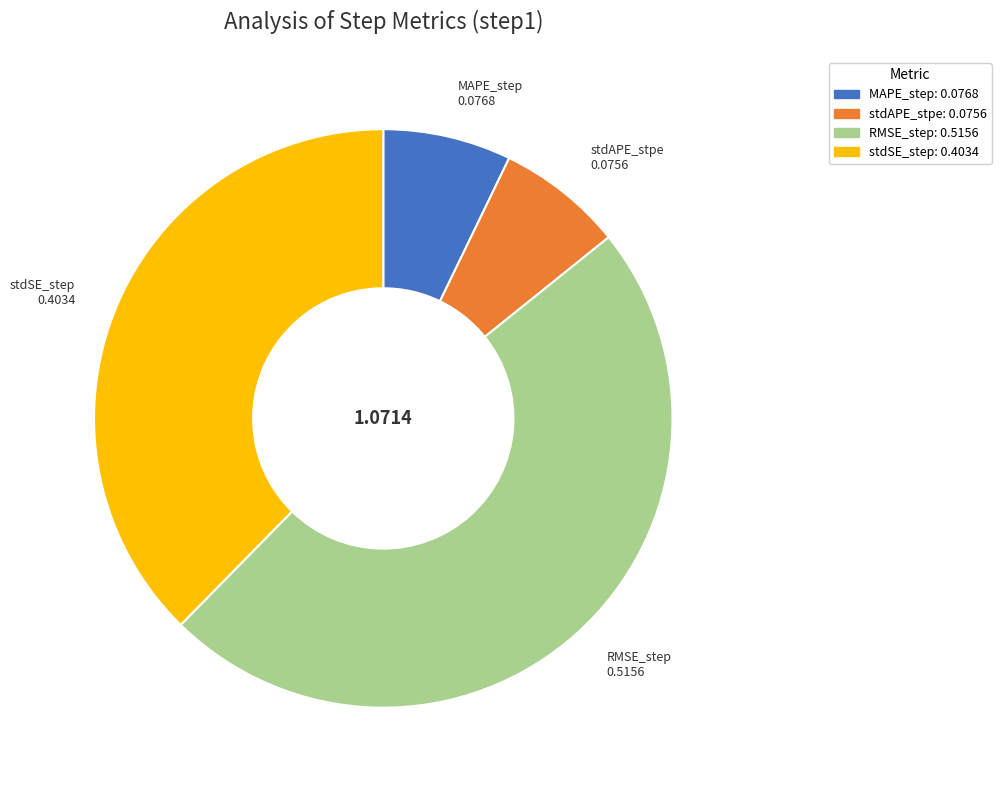

The MAPE_step slice represents 20% of the pie. True or false?

False